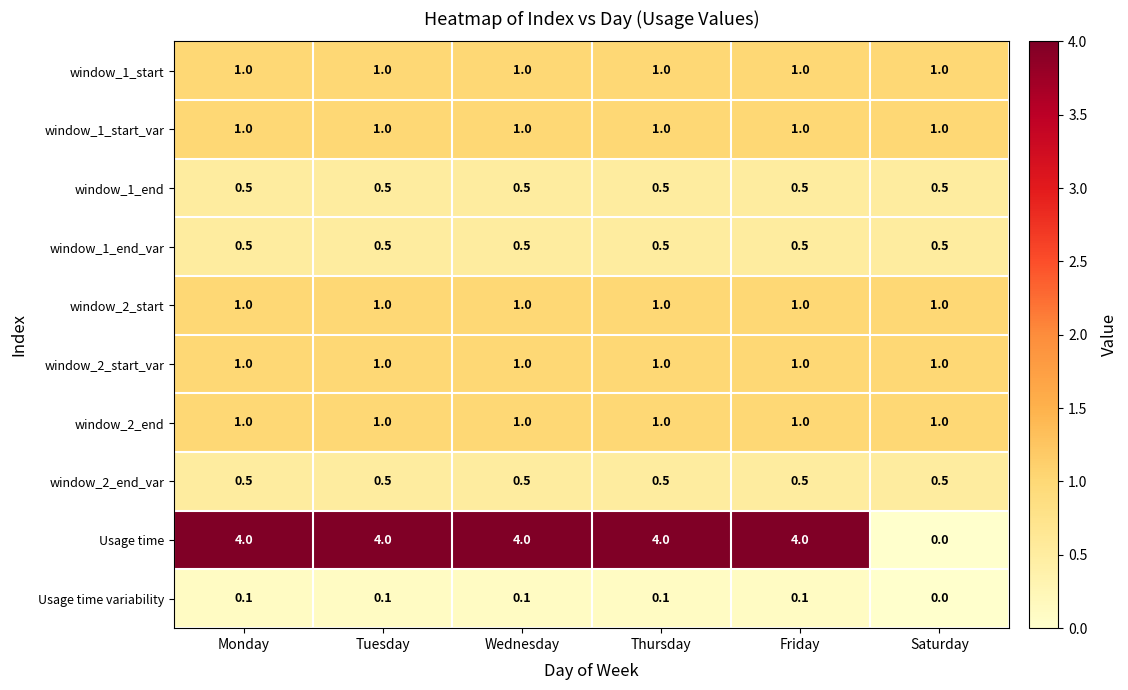

The window_2_end series shows 1.7 at Thursday. True or false?

False